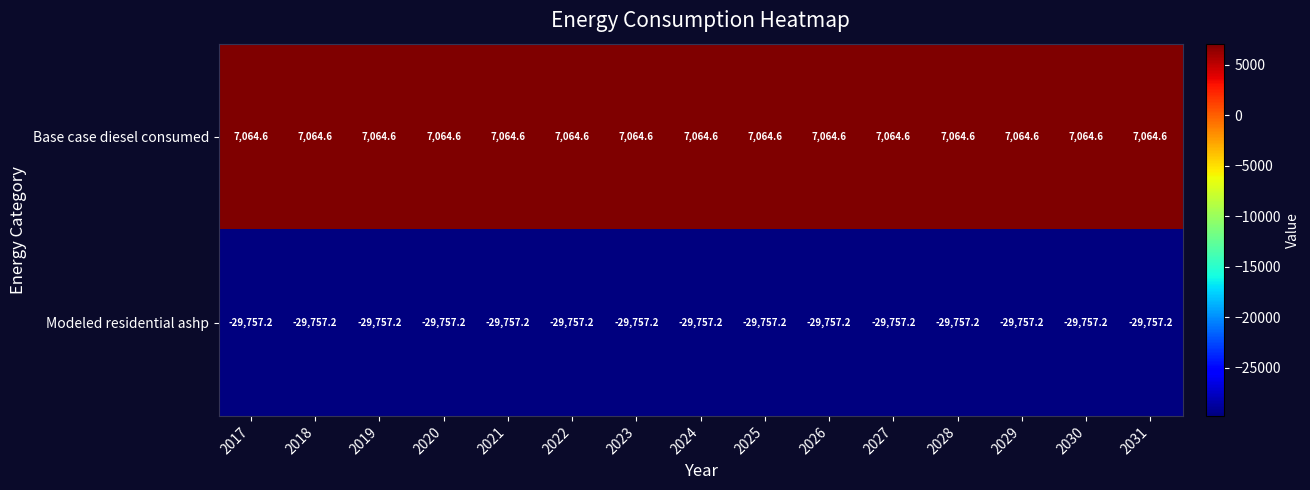

What is the average value of the Modeled residential ashp series?

-29757.2